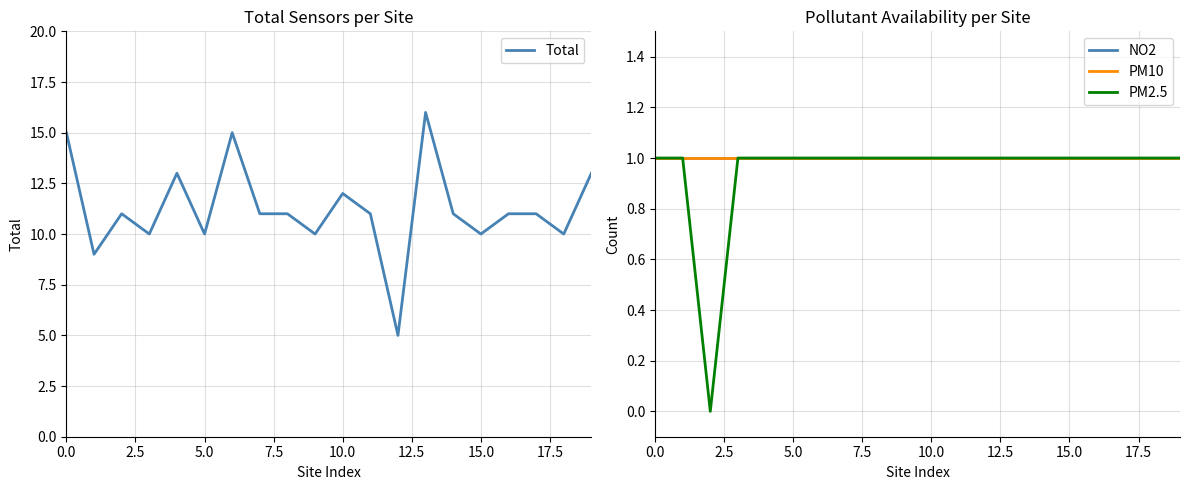

True or false: PM10 has a value of 1 at 0.0.

True